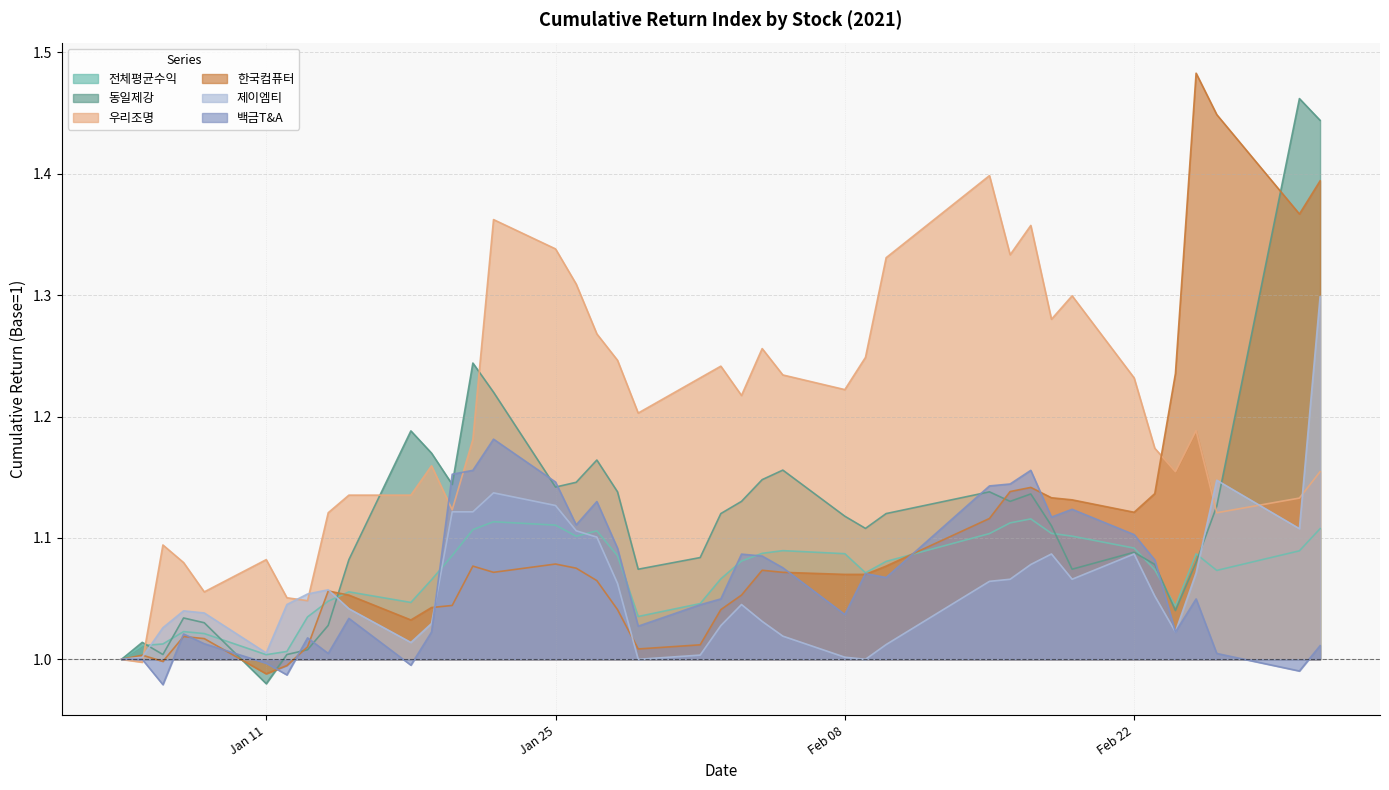

Which series has the largest total across all categories?

우리조명